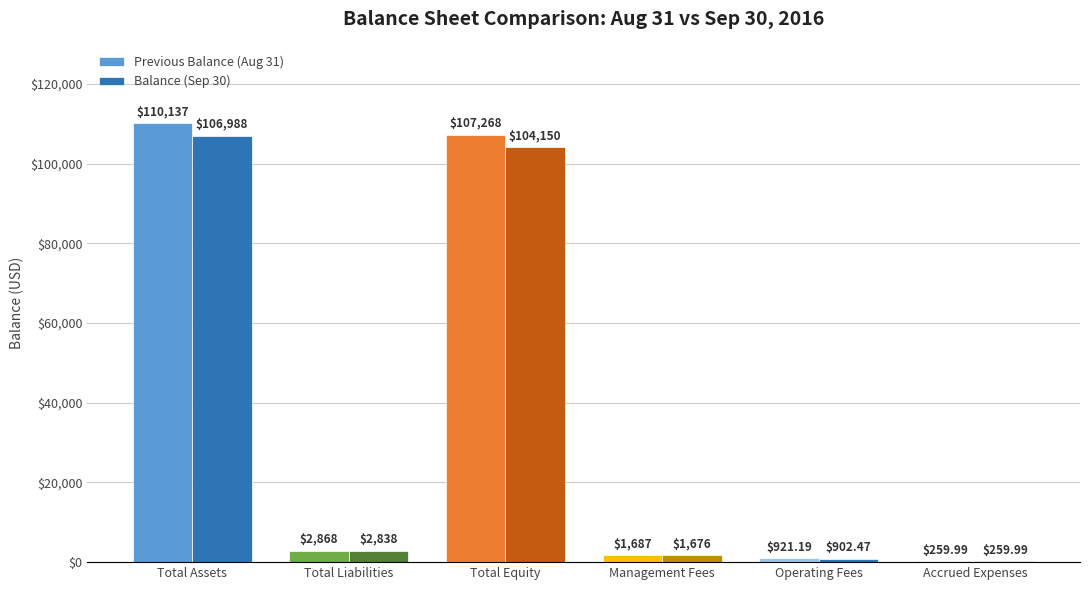

What is the sum of the Balance (Sep 30) values at Total Liabilities and Total Assets?

109826.4